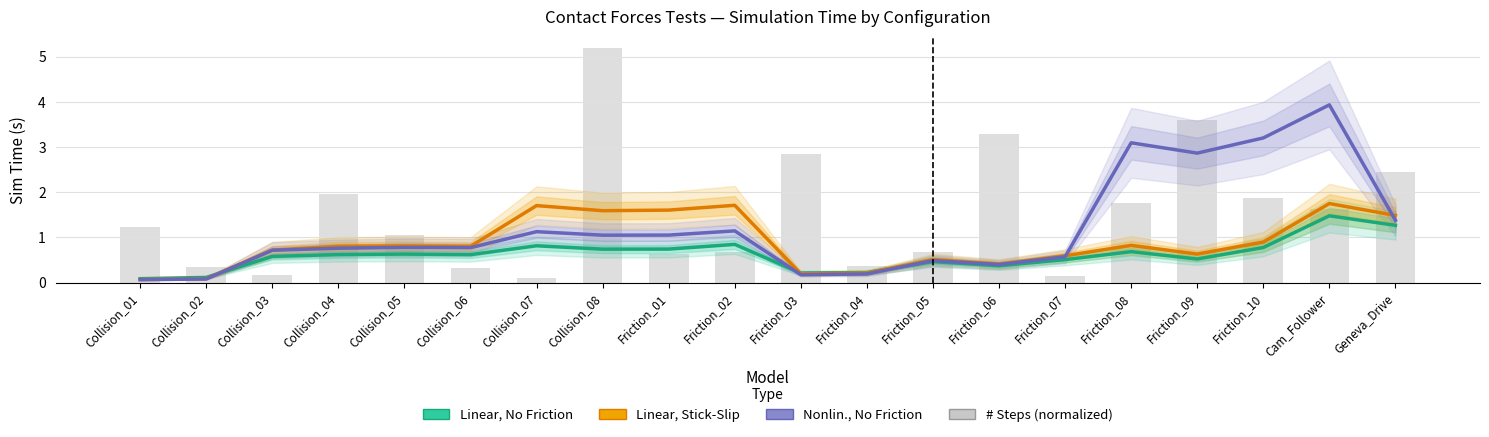

List the labels in order of Linear, No Friction value, smallest first.

Collision_01, Collision_02, Friction_03, Friction_04, Friction_06, Friction_05, Friction_07, Friction_09, Collision_03, Collision_06, Collision_04, Collision_05, Friction_08, Collision_08, Friction_01, Friction_10, Collision_07, Friction_02, Geneva_Drive, Cam_Follower